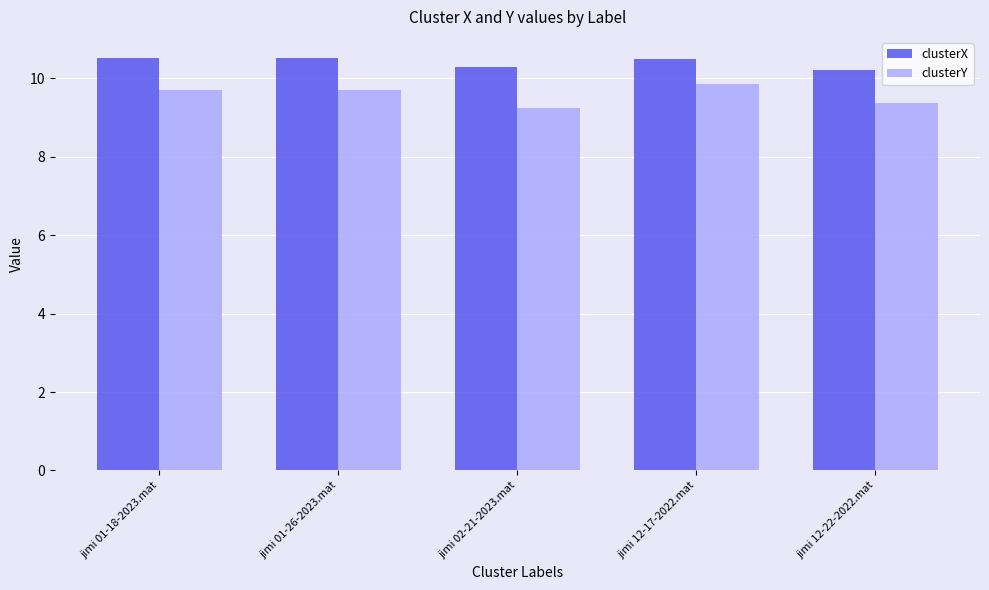

Which series has the widest spread of values?

clusterY